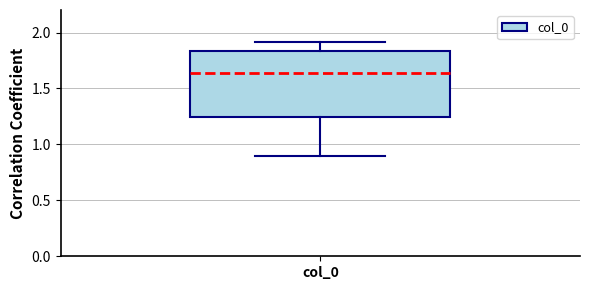

Read this box plot against the y-axis: the position of the median line, the range covered by the box, and the ends of both whiskers. The values are not printed on the chart, so give them approximately, as read against the axis.

median 1.65, box 1.25 to 1.85, whiskers 0.90 to 1.90